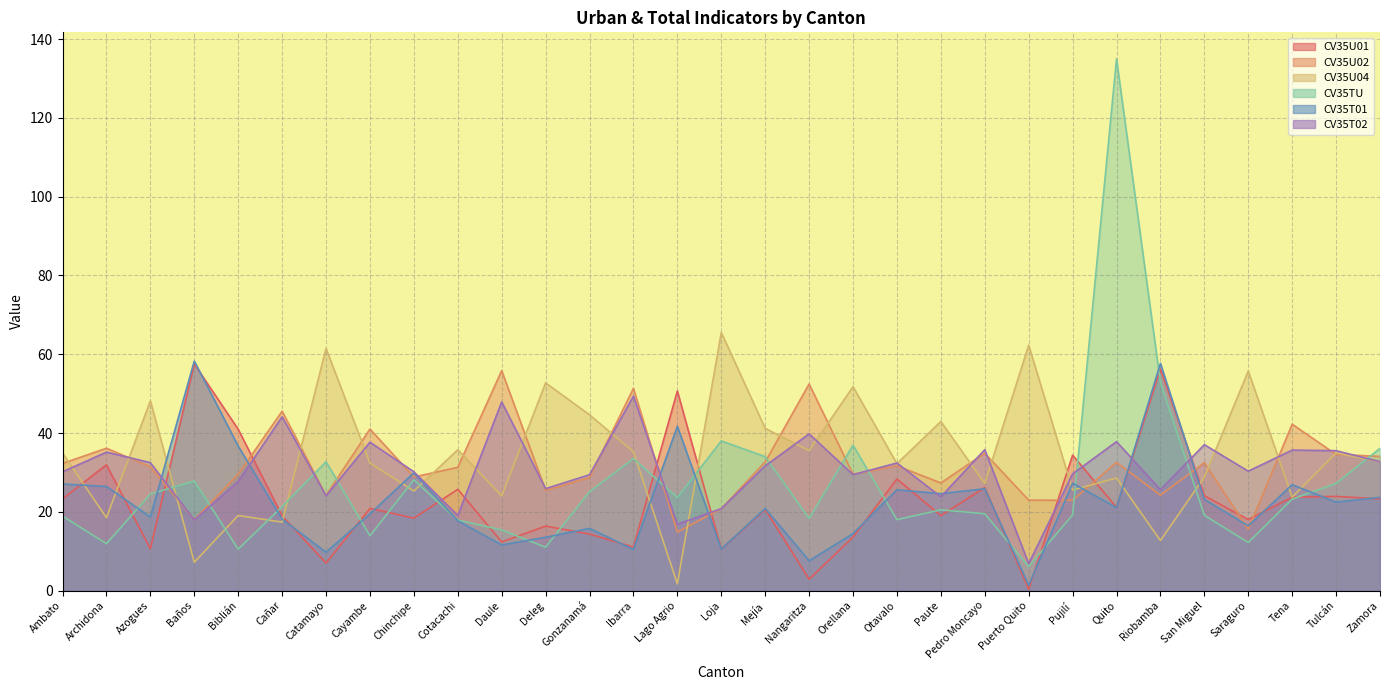

Does the chart have visible grid lines?

Yes